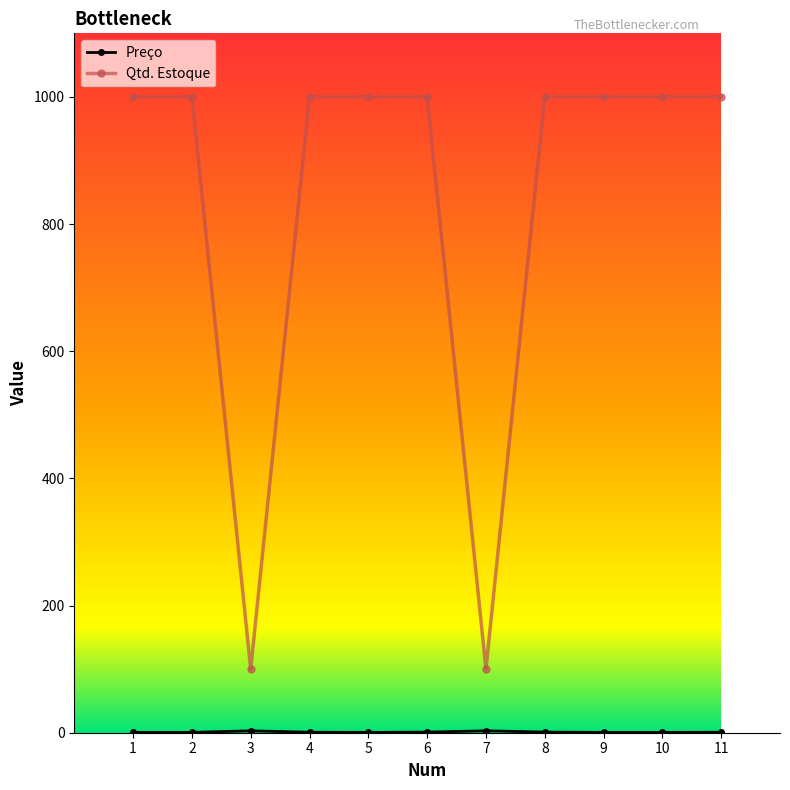

Which series has the widest spread of values?

Qtd. Estoque